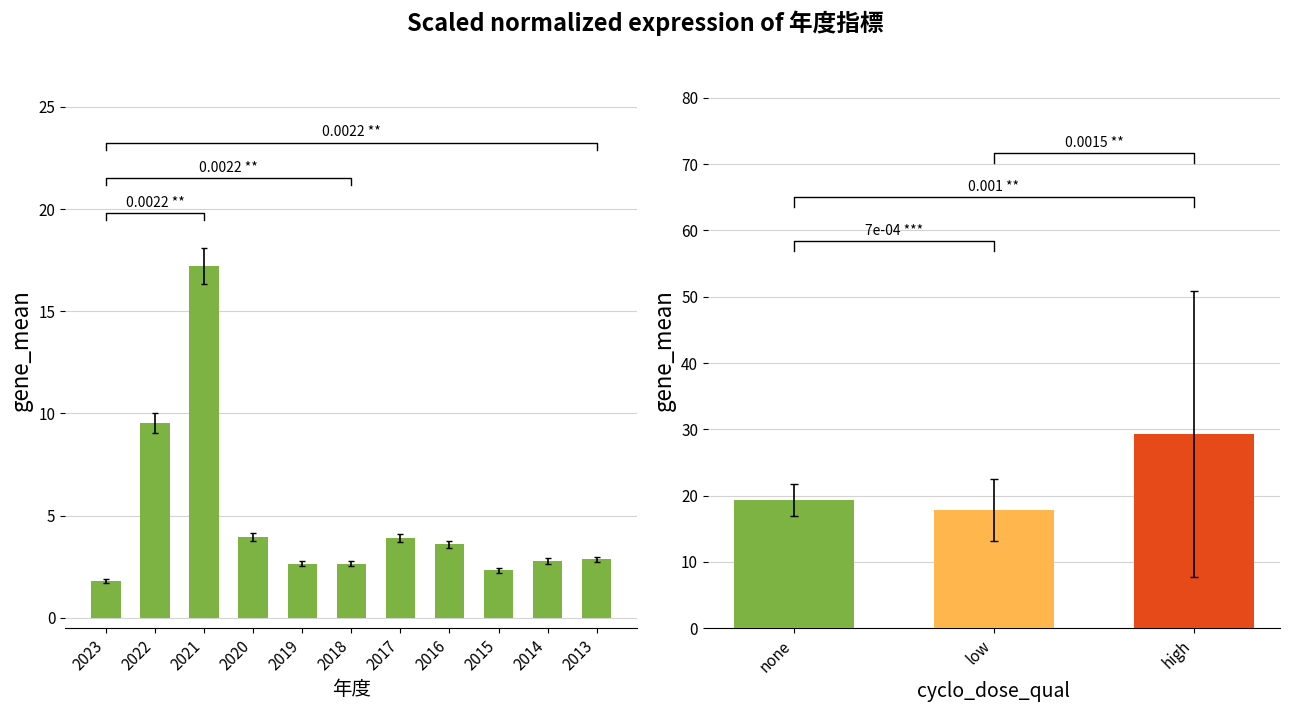

Which label corresponds to the largest value in the chart?

2021